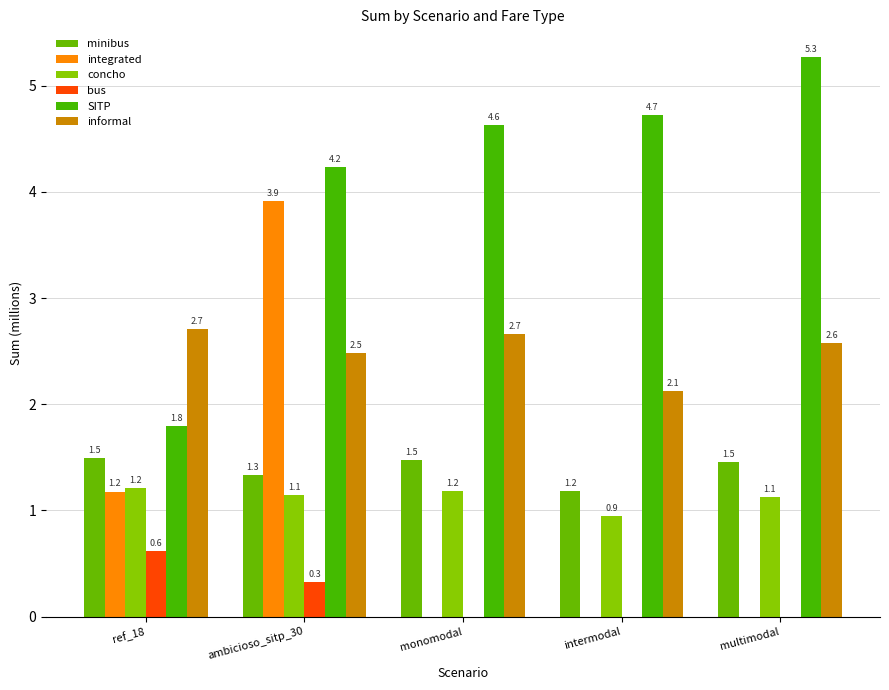

Where is bus nearest to the value 0?

monomodal